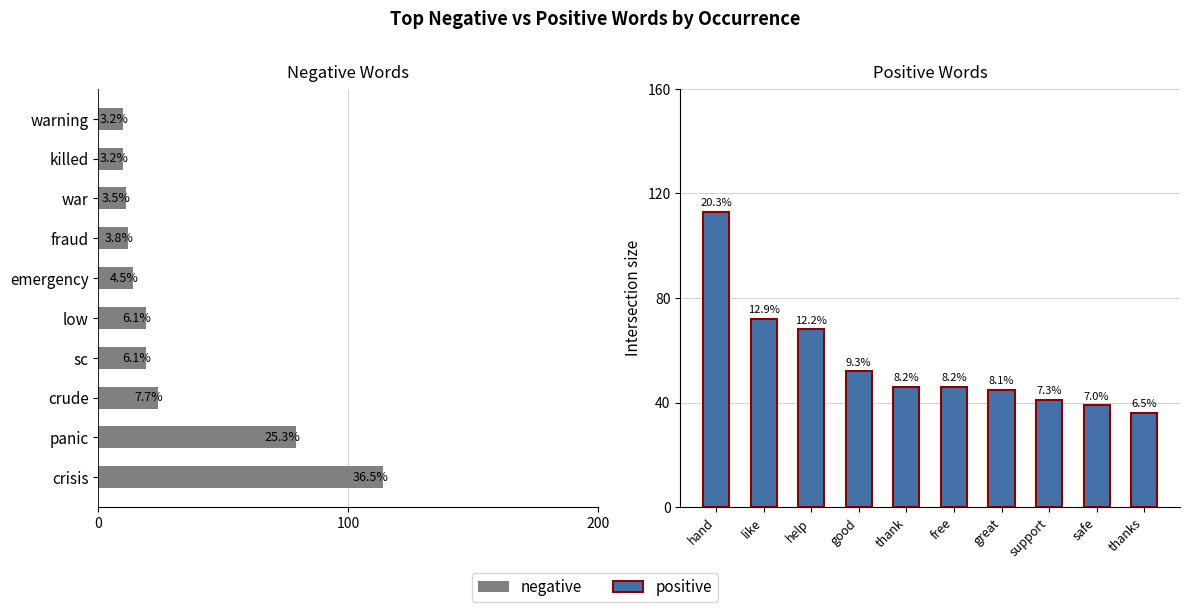

What is the lowest value of the positive series?

36